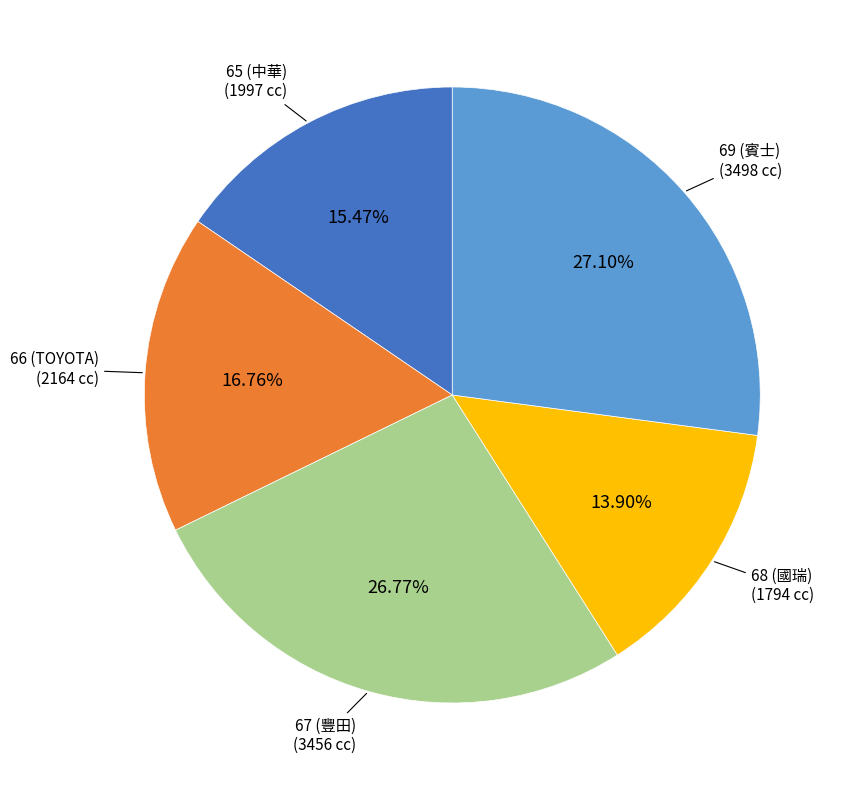

Does 69 (賓士) represent more than half of the total?

No